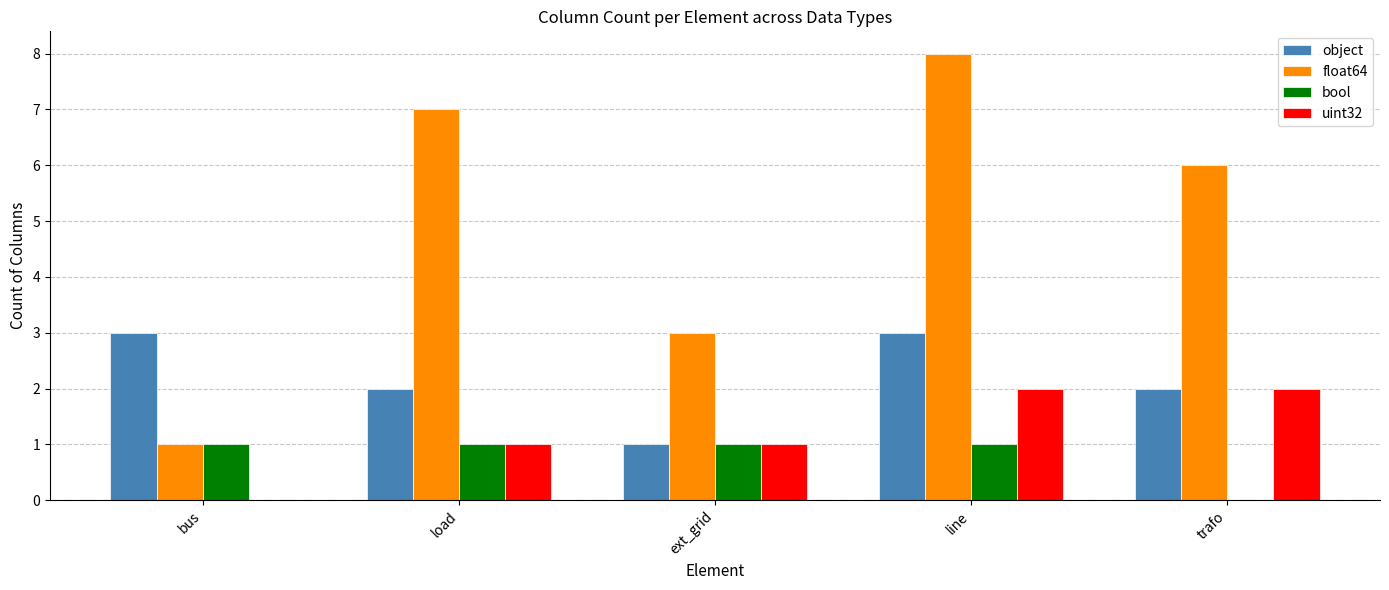

What is the total value across all series at line?

14